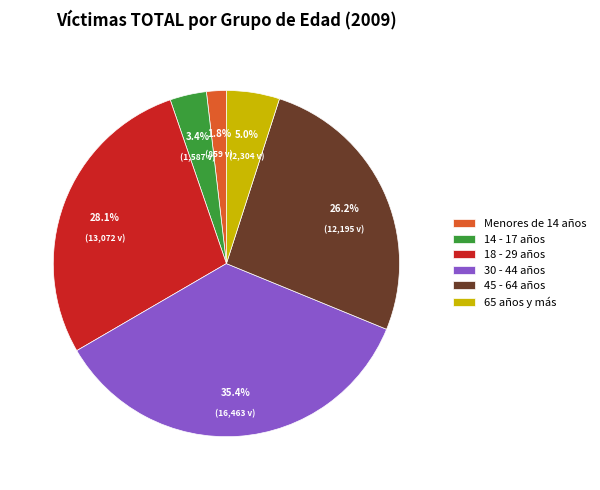

To the nearest percent, what percentage of the pie is 18 - 29 años?

28%